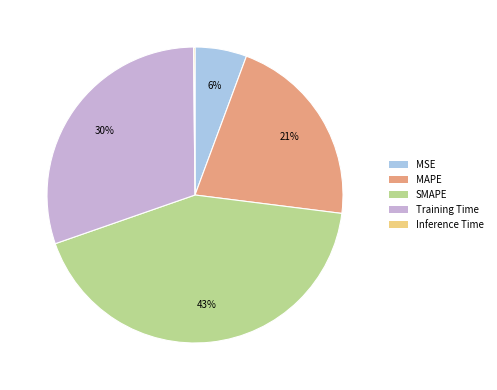

Which category has the biggest portion of the pie?

SMAPE